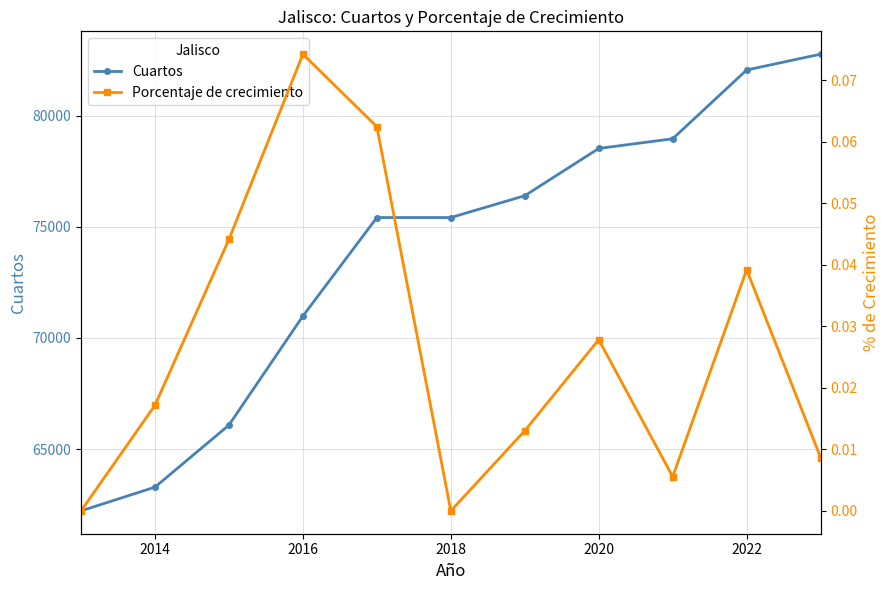

True or false: Cuartos has more than 2 points higher than both neighbors.

False